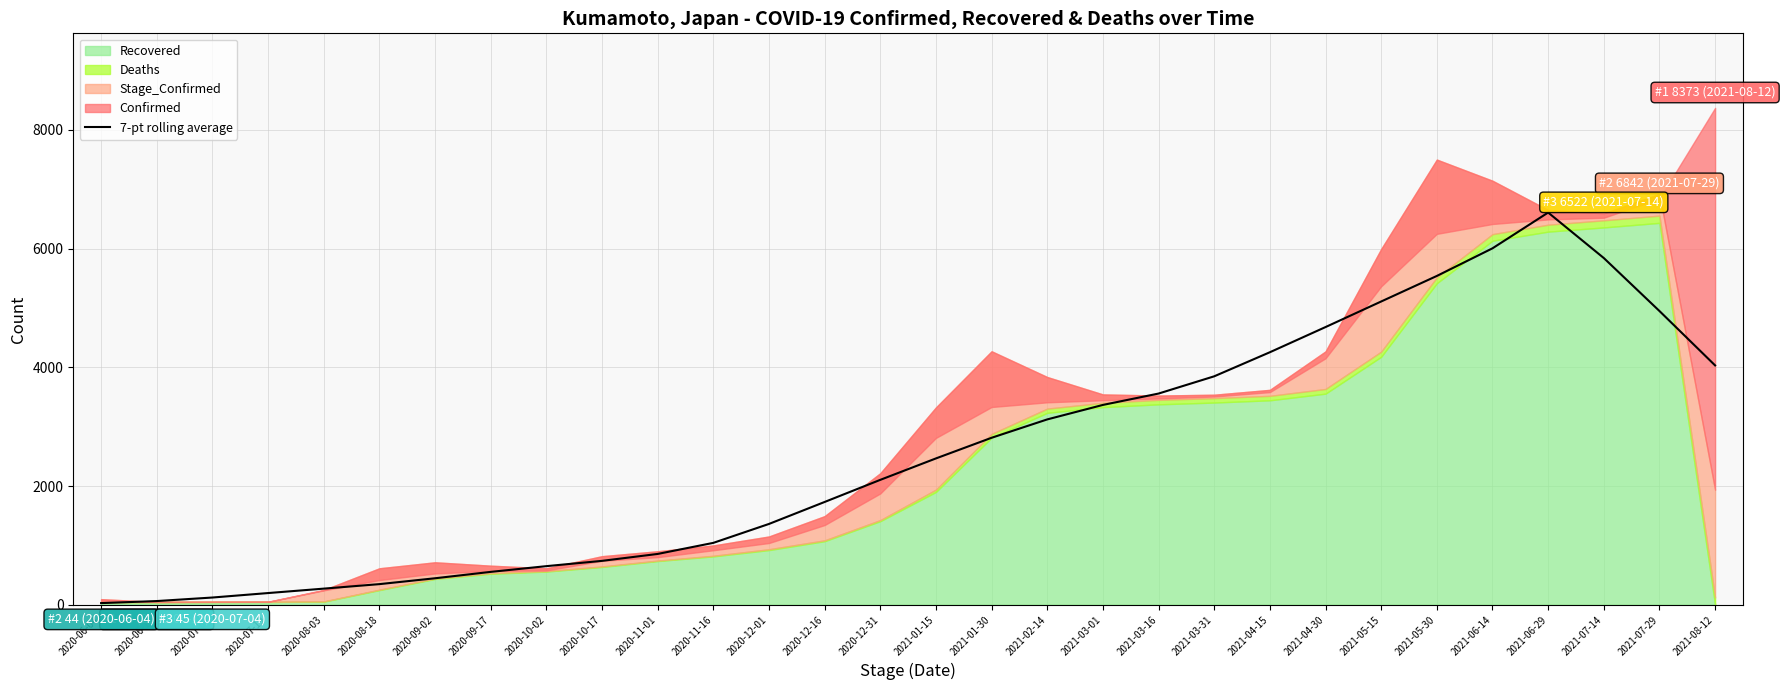

Between 2021-03-16 and 2021-08-12, which is larger?

2021-08-12